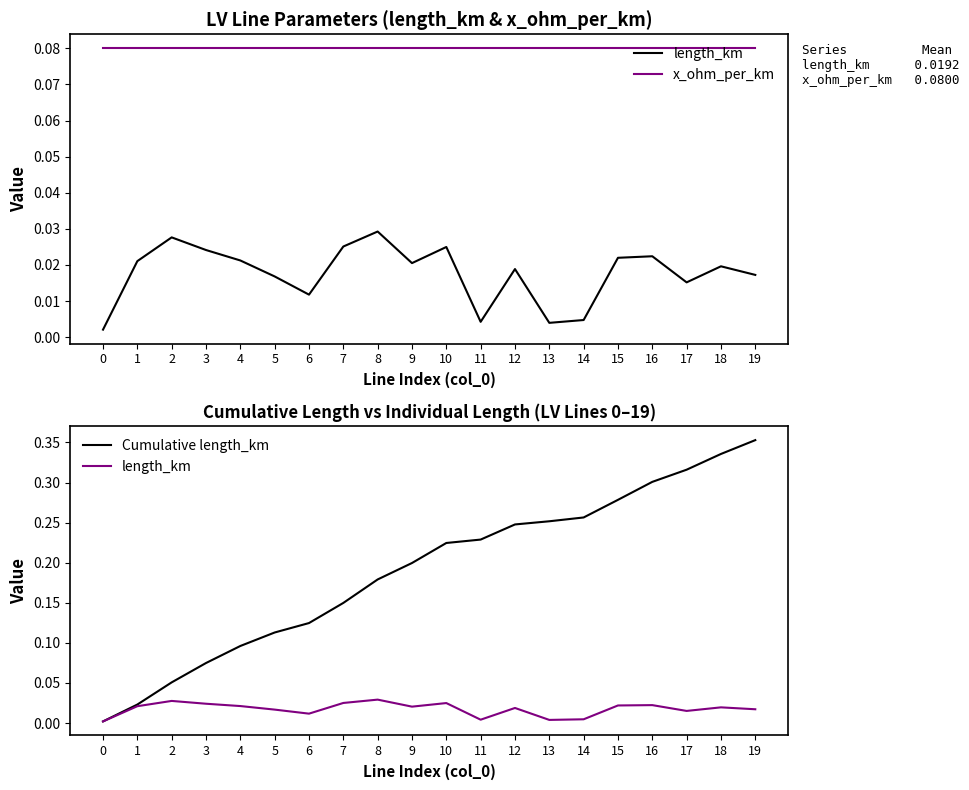

The value of x_ohm_per_km at 19 is 0.0. True or false?

False